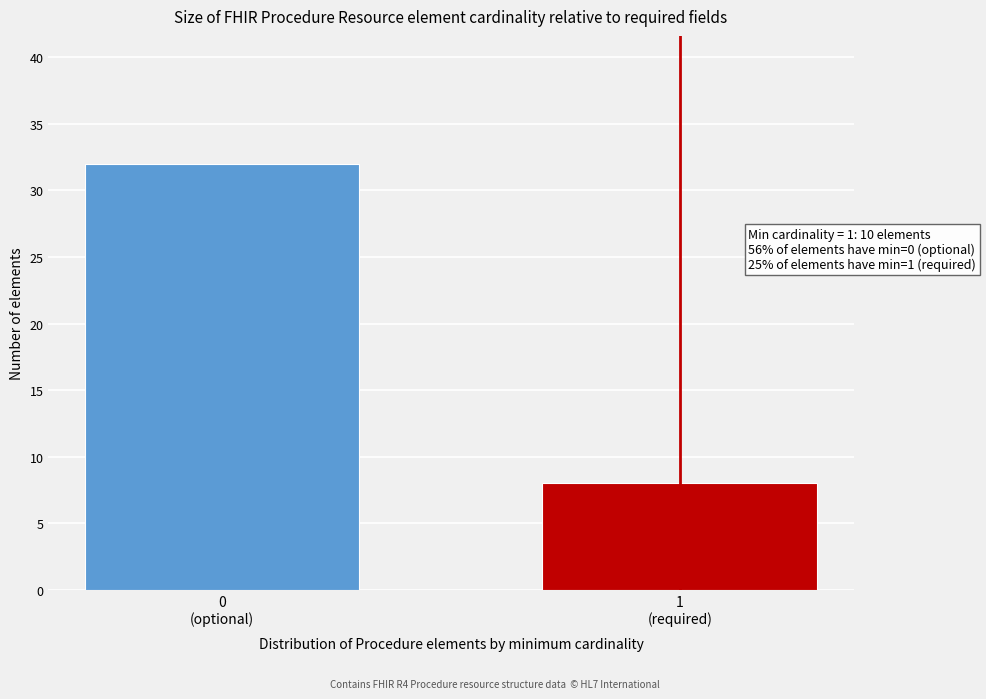

Reading left to right, what are all the values shown in this chart?

32	8